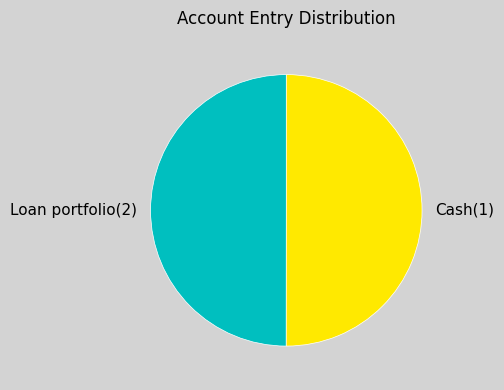

What is the ratio of the value at Loan portfolio(2) to the value at Cash(1)?

1.0